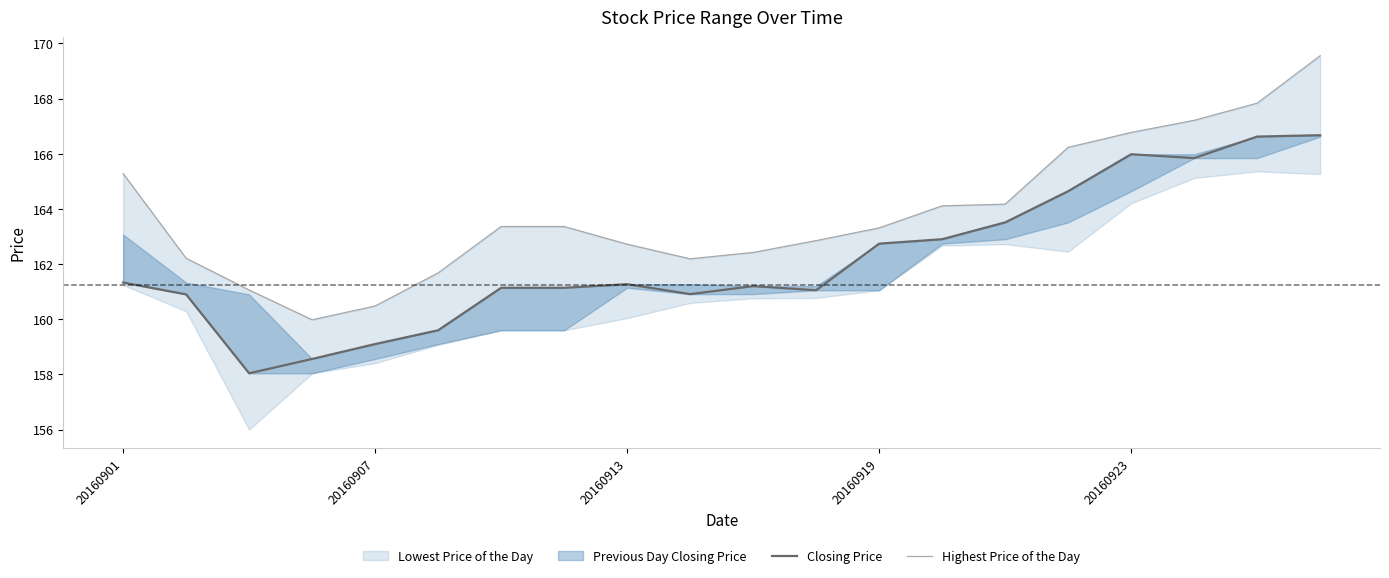

Which series changed the most between 15 and 18?

Closing Price